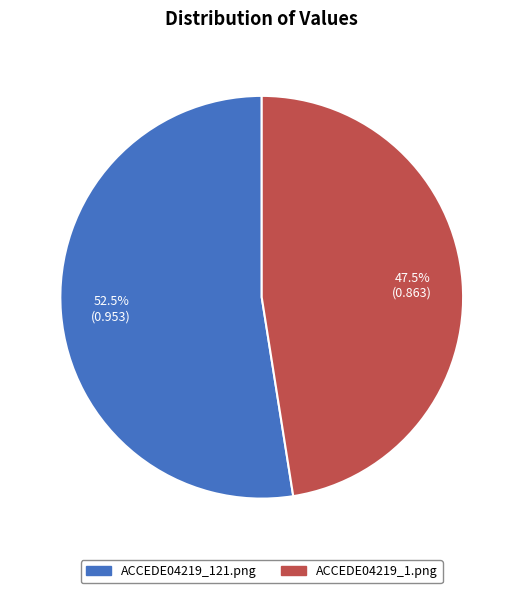

What is the majority slice?

ACCEDE04219_121.png